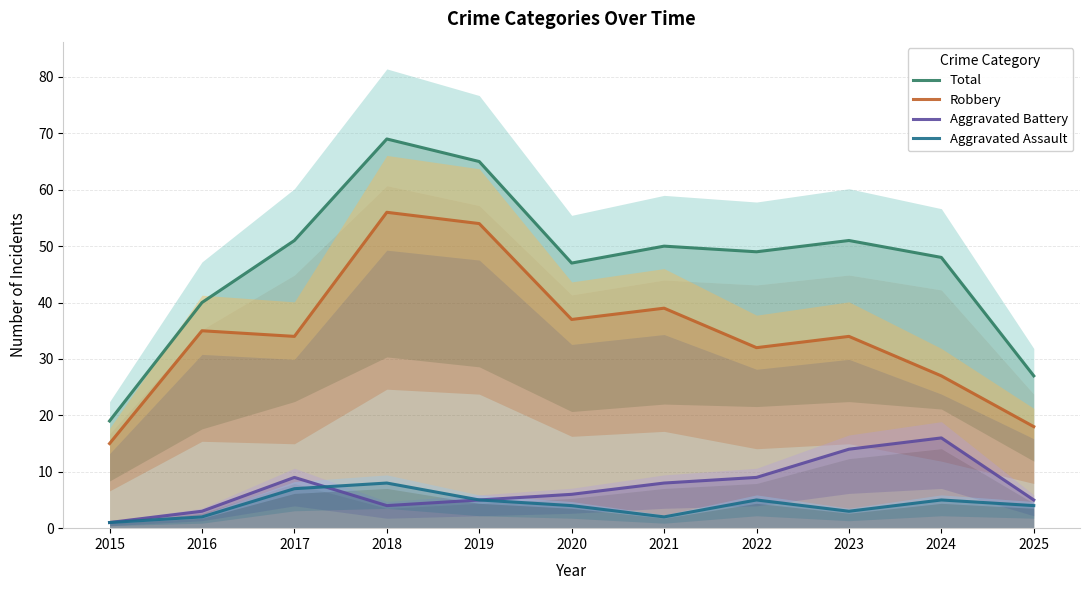

True or false: Aggravated Battery and Total cross at least once.

False